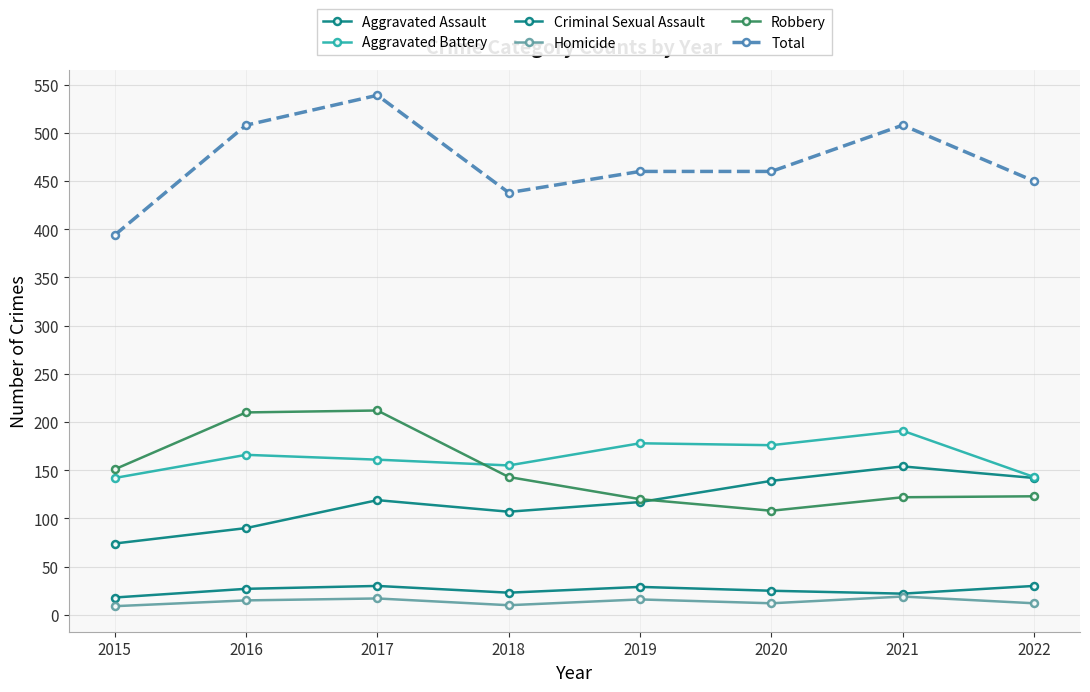

What is the difference between the maximum and minimum values in the Total series?

145